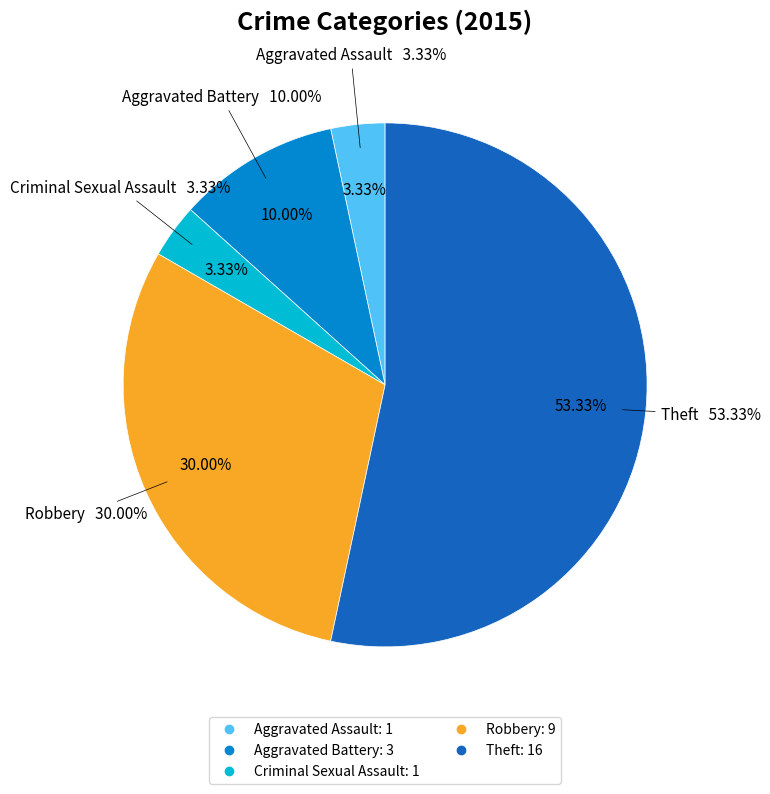

Count the number of slices in the pie.

5